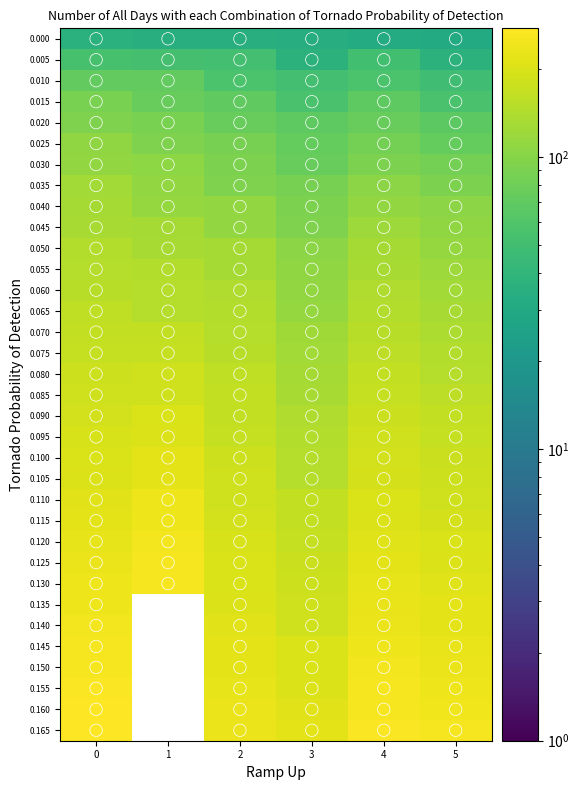

Rank the series at 1 from lowest to highest value.

0.000, 0.005, 0.010, 0.015, 0.020, 0.025, 0.030, 0.035, 0.040, 0.045, 0.050, 0.055, 0.060, 0.065, 0.070, 0.075, 0.080, 0.085, 0.090, 0.095, 0.100, 0.105, 0.110, 0.115, 0.120, 0.125, 0.130, 0.135, 0.140, 0.145, 0.150, 0.155, 0.160, 0.165